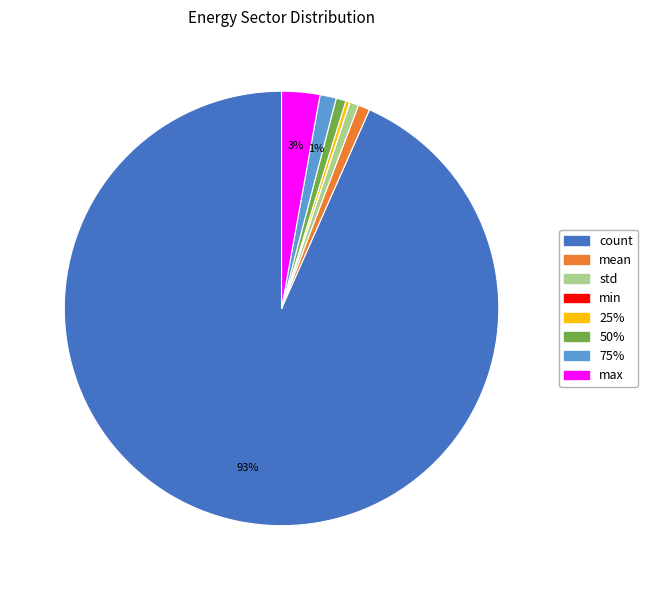

To the nearest percent, what is the average slice percentage?

12%